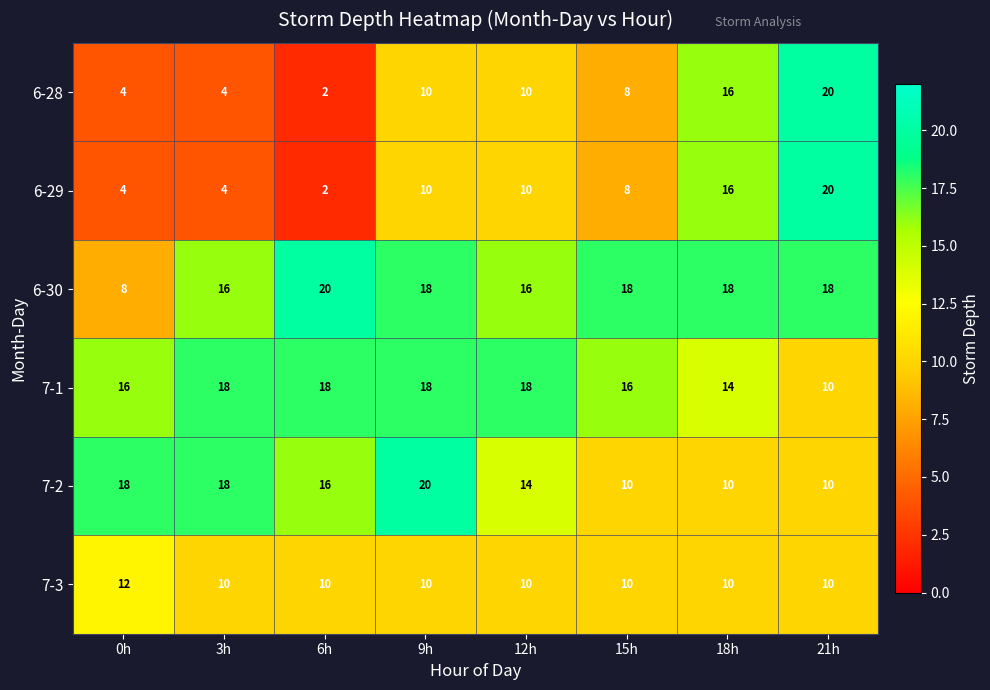

At which category is the sum across all series the highest?

21h